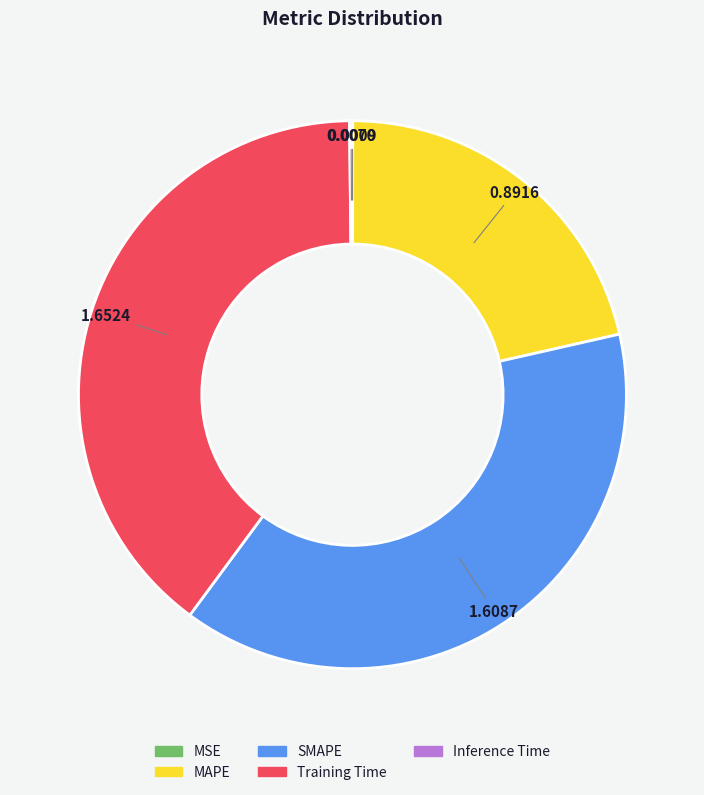

What is the ratio of the value at MAPE to the value at Training Time?

0.5